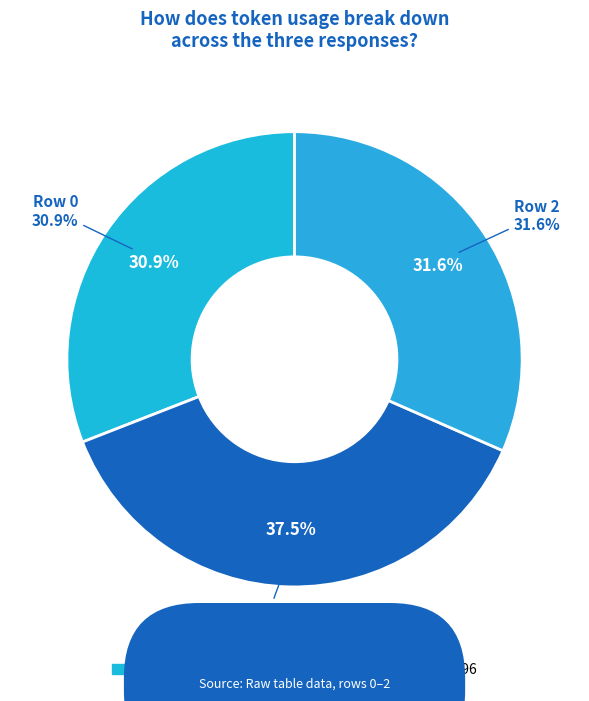

What is the largest slice in the pie chart?

Row 1